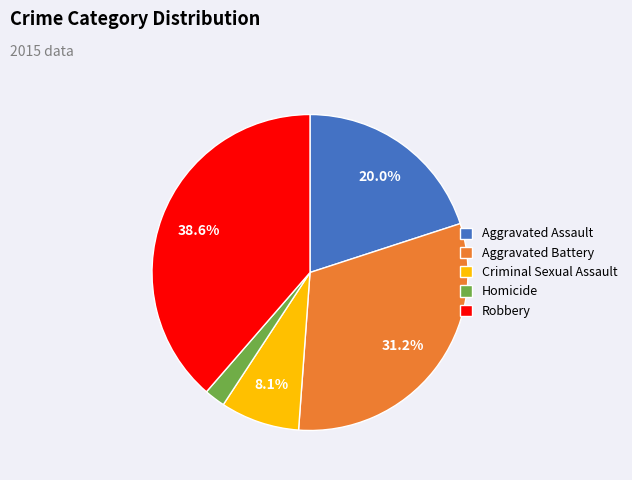

To the nearest percent, what is the difference between the largest and smallest slice percentages?

36%